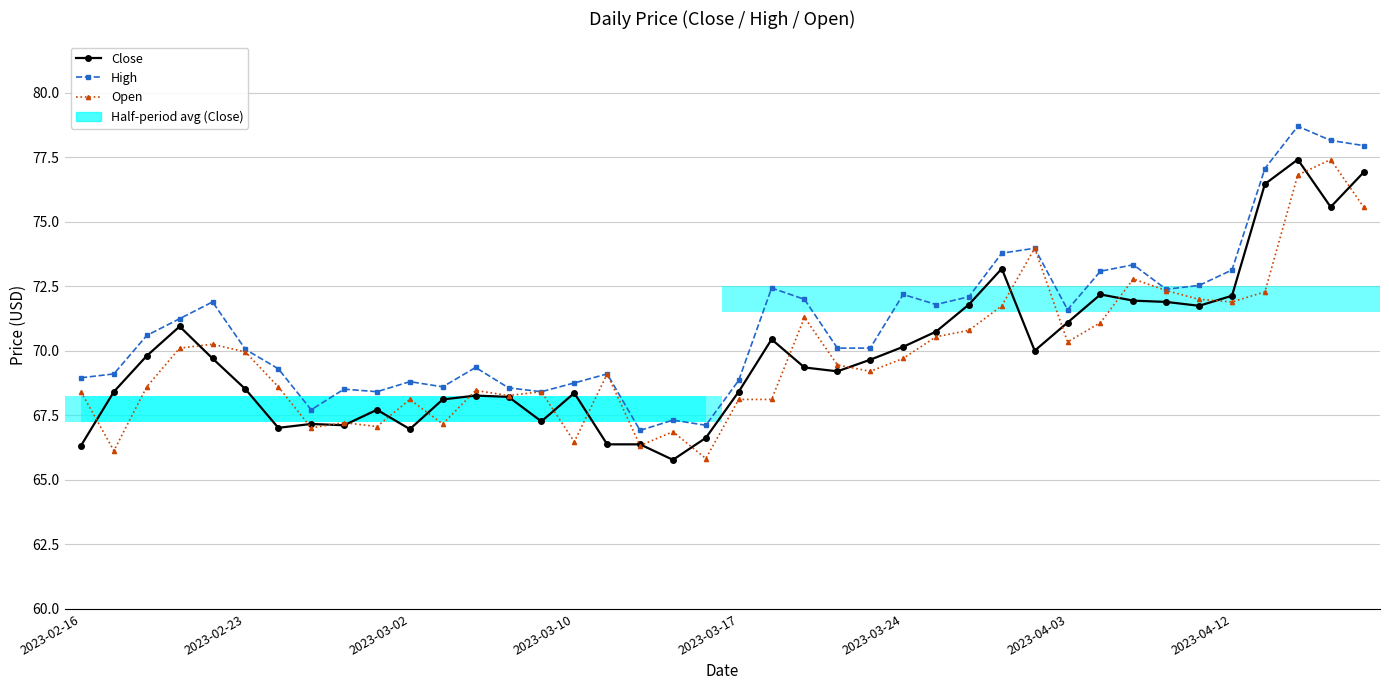

What is the minimum value for Open?

65.8